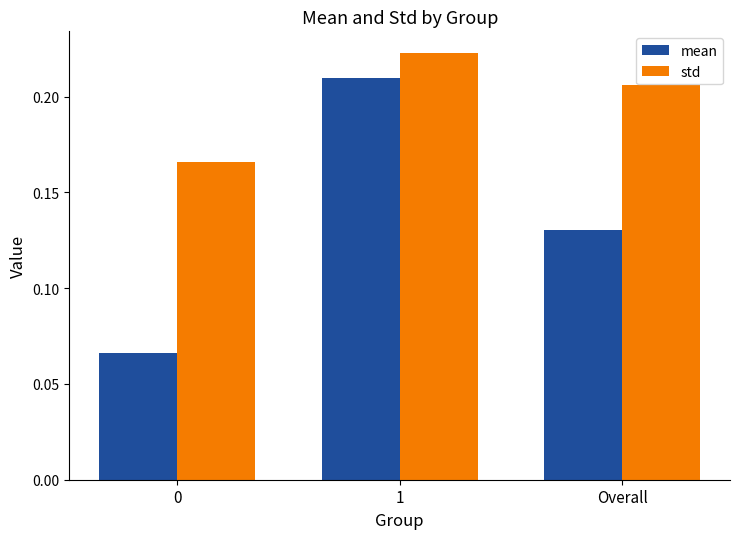

How many mean values are between 0 and 1?

3